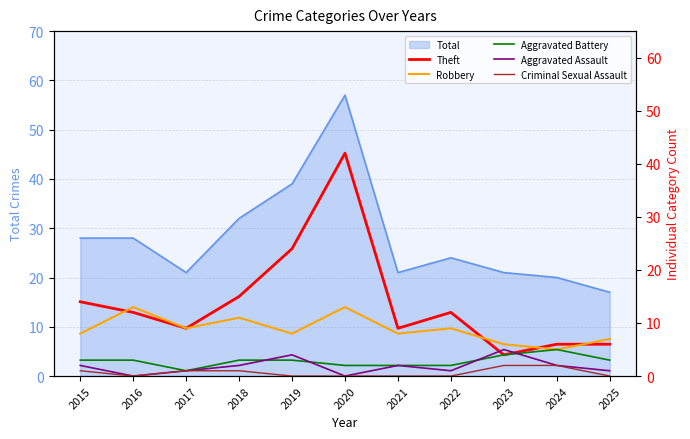

The Aggravated Assault series shows 4 at 2019. True or false?

True